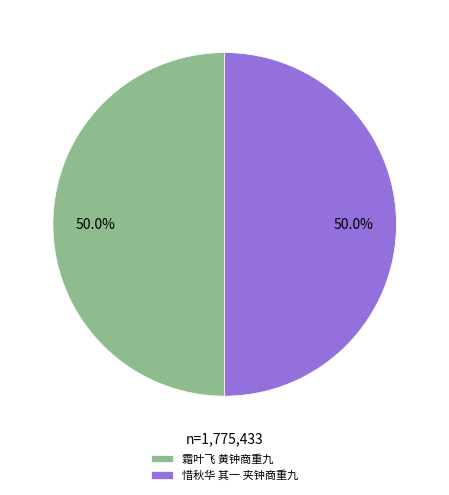

To the nearest percent, what is the average slice percentage?

50%